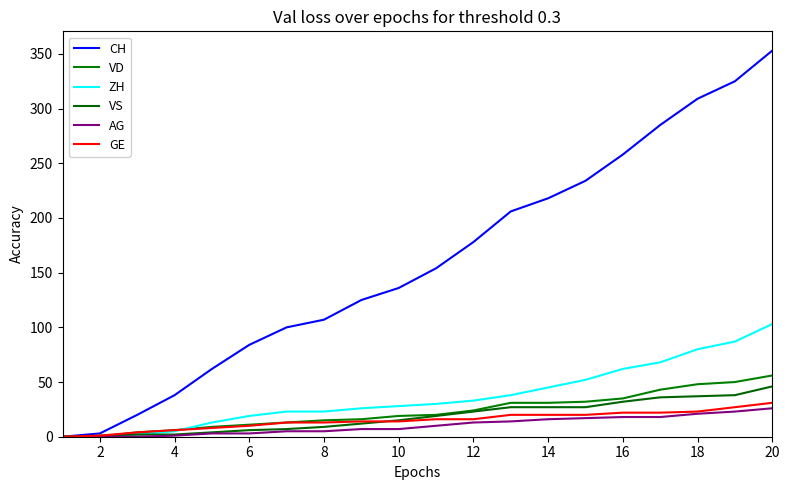

List the series in order of their peak value, highest first.

CH, ZH, VD, VS, GE, AG